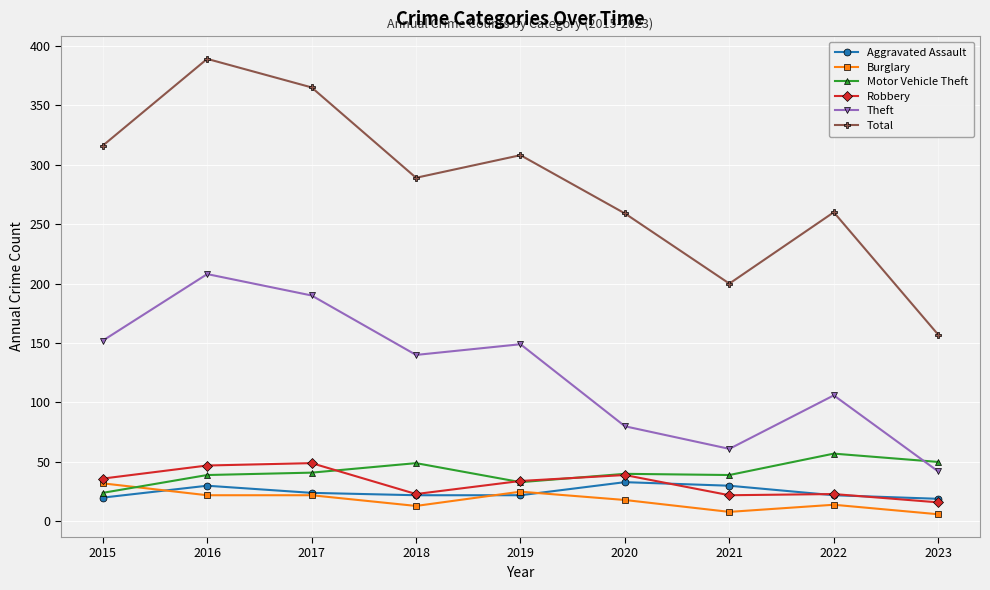

What is the sum of all Motor Vehicle Theft values?

372